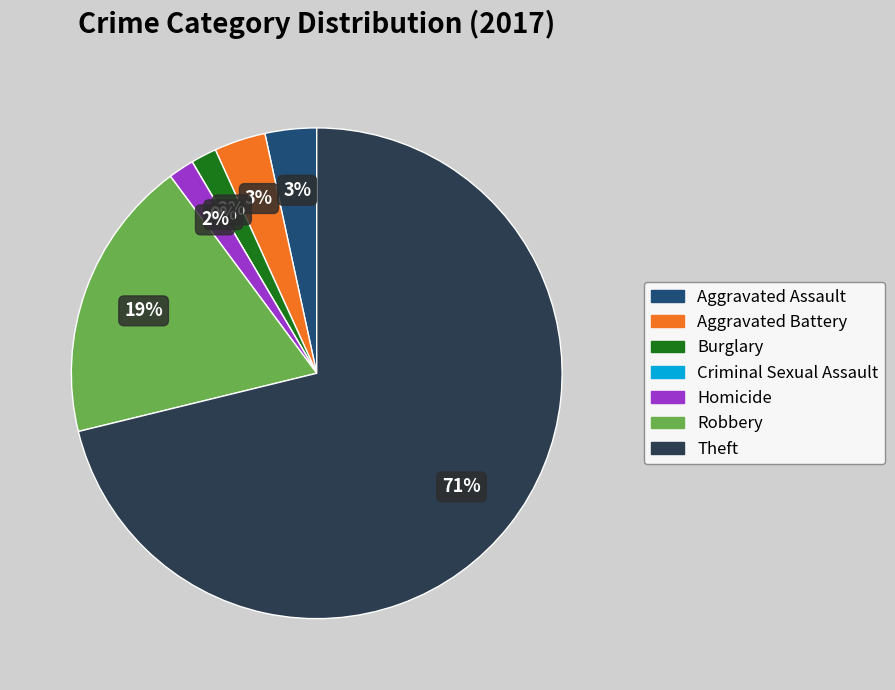

What is the change in value from Aggravated Battery to Robbery?

+9